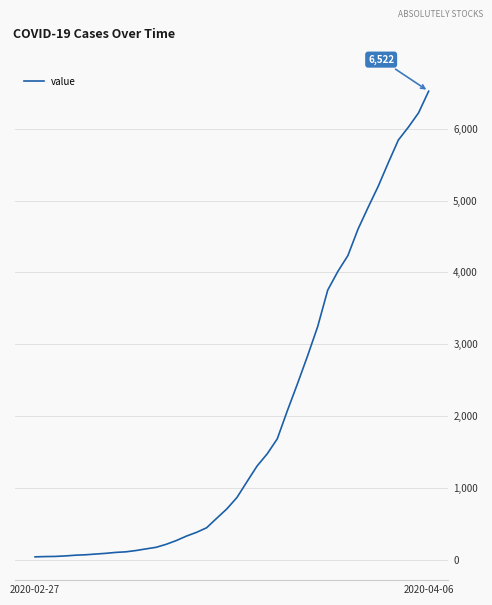

What is the difference between the maximum and minimum values?

6480